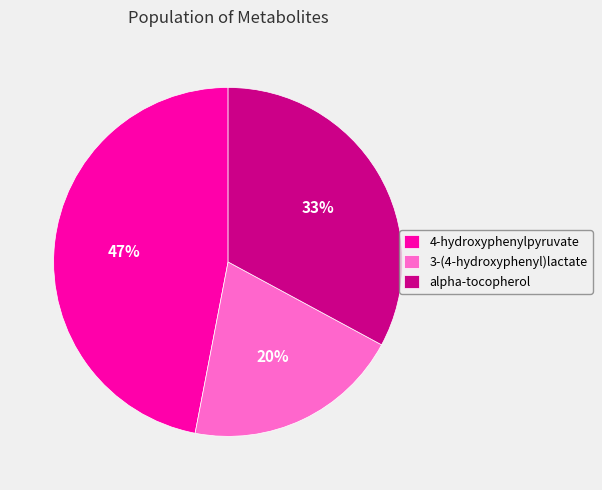

To the nearest percent, what is the average slice percentage?

33%